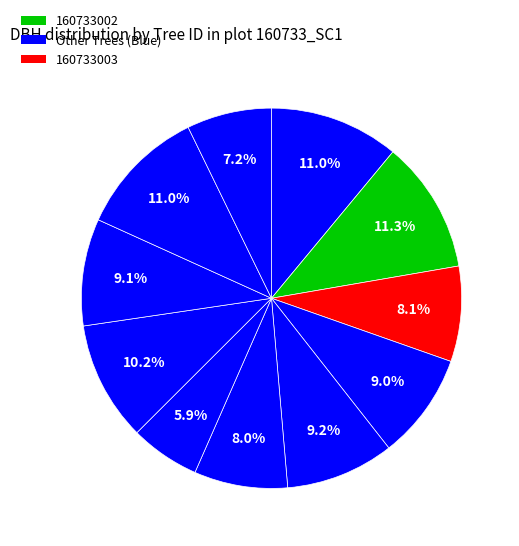

Rank the categories by value from highest to lowest.

160733002, 160733001, 160733010, 160733008, 160733005, 160733009, 160733004, 160733003, 160733006, 160733011, 160733007